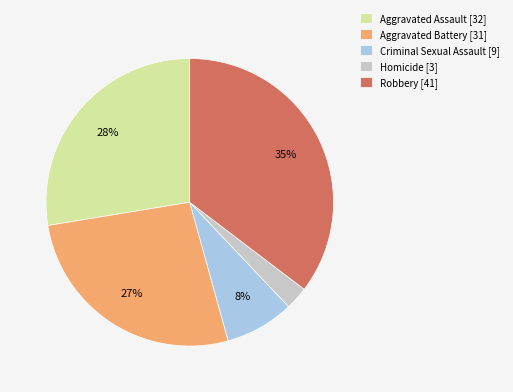

True or false: Robbery accounts for 35% of the total.

True